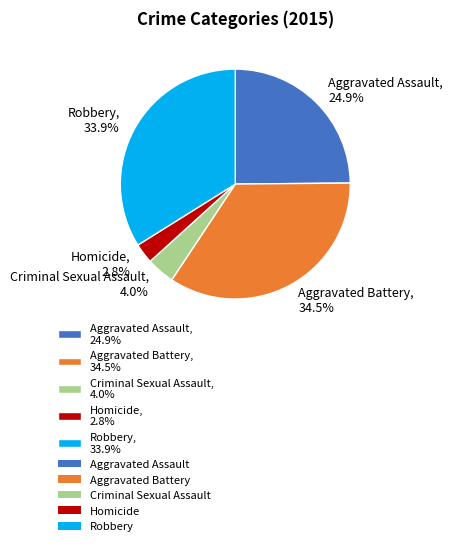

What percentage is NOT represented by Aggravated Assault, 24.9%?

75.1%